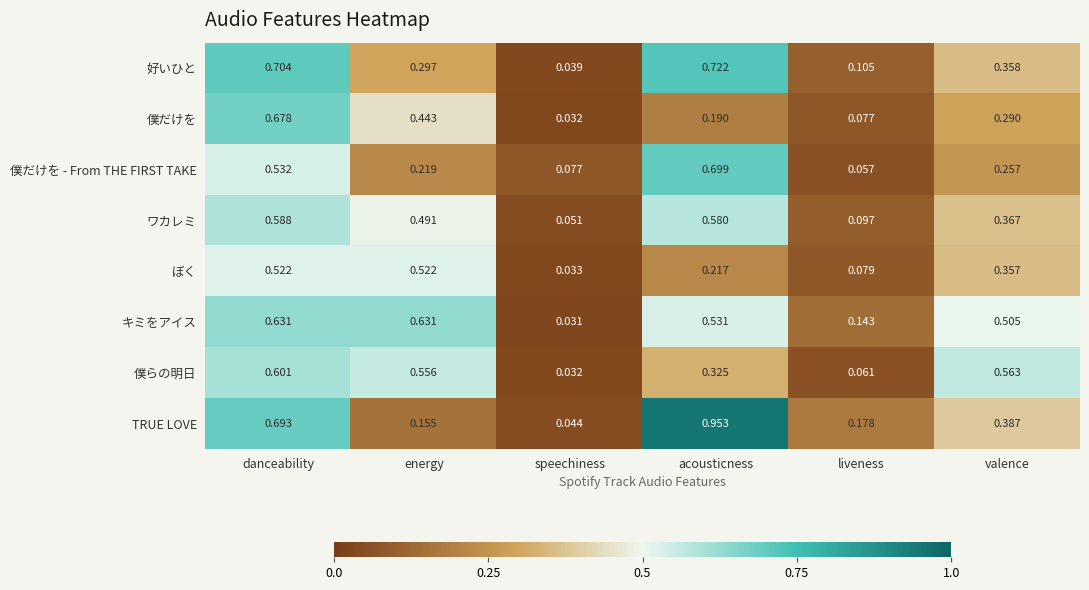

Rank the series by their maximum value, from lowest to highest.

ぼく, ワカレミ, 僕らの明日, キミをアイス, 僕だけを, 僕だけを - From THE FIRST TAKE, 好いひと, TRUE LOVE